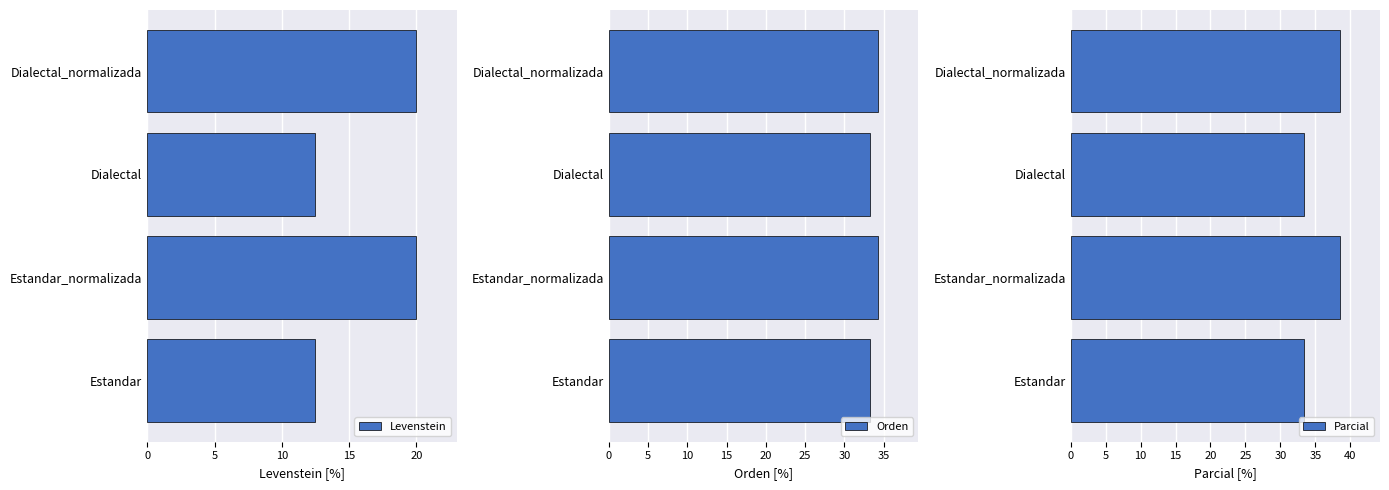

How many data points in Parcial are less than 38?

2